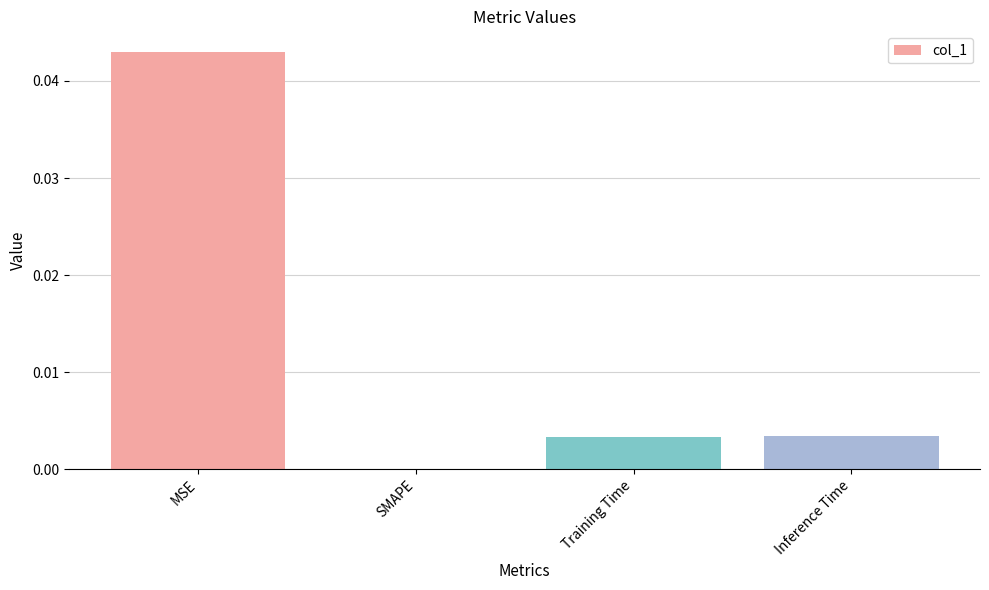

How many positive values are there?

3